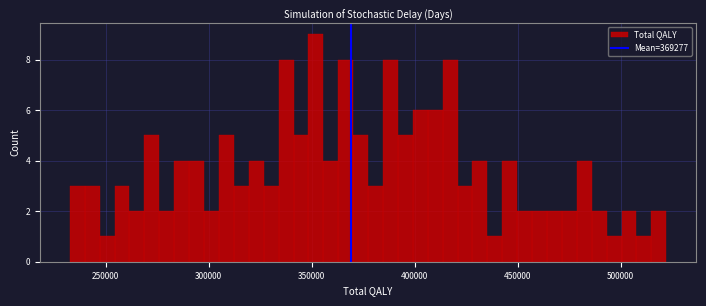

Around what value on the x-axis is the tallest bar? Give the approximate position of its centre, as read against the axis.

350000